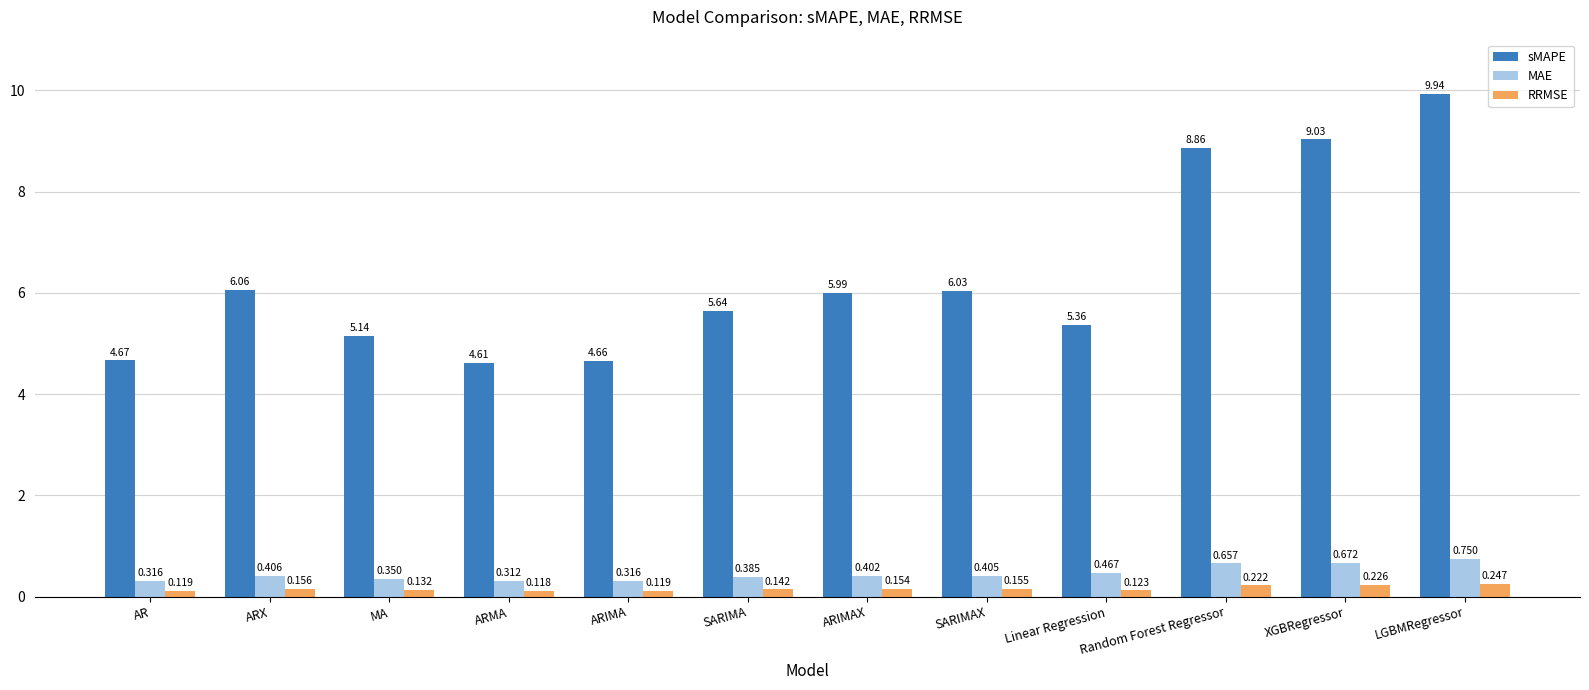

What is the label of the 1st bar from the right?

LGBMRegressor